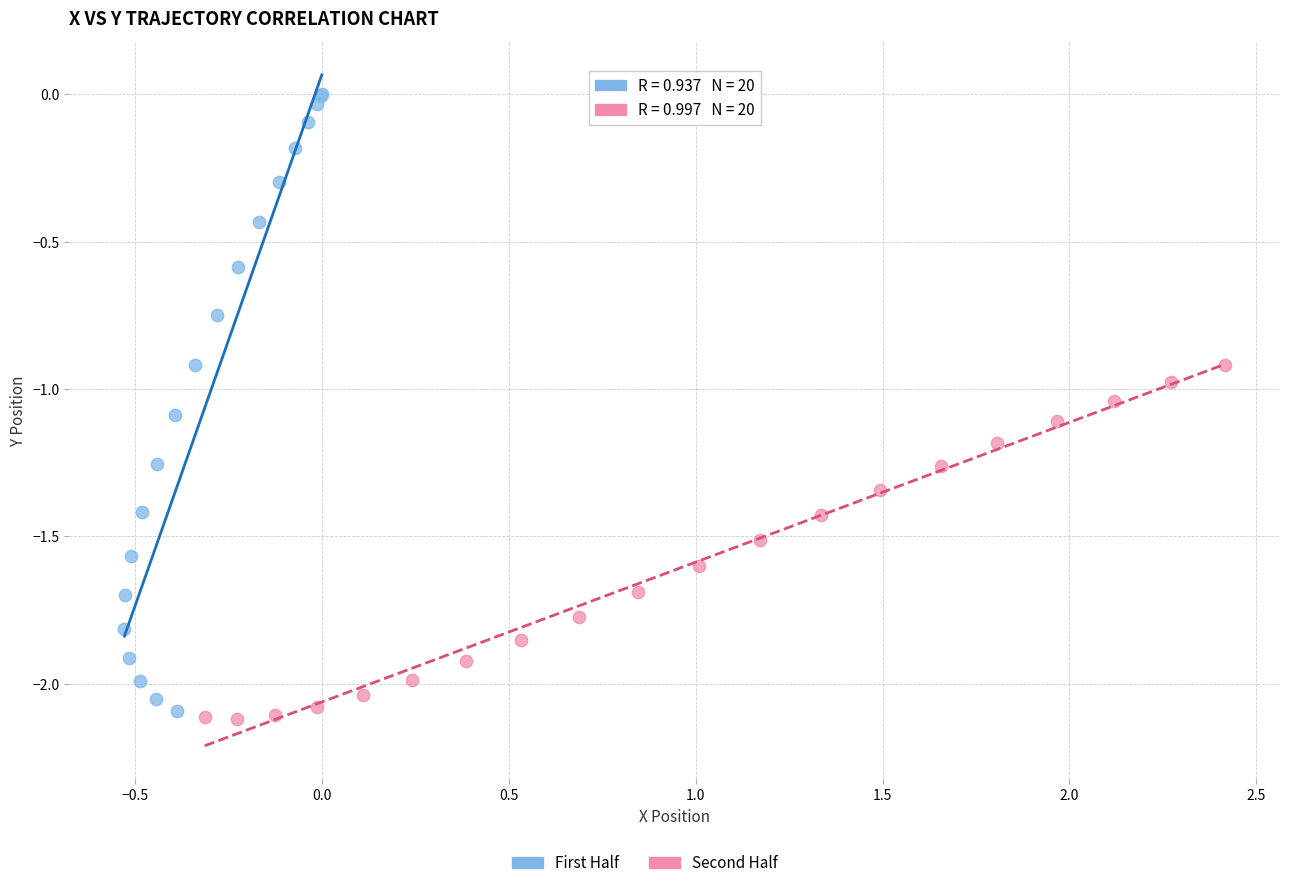

Which series contains the highest Y value?

First Half